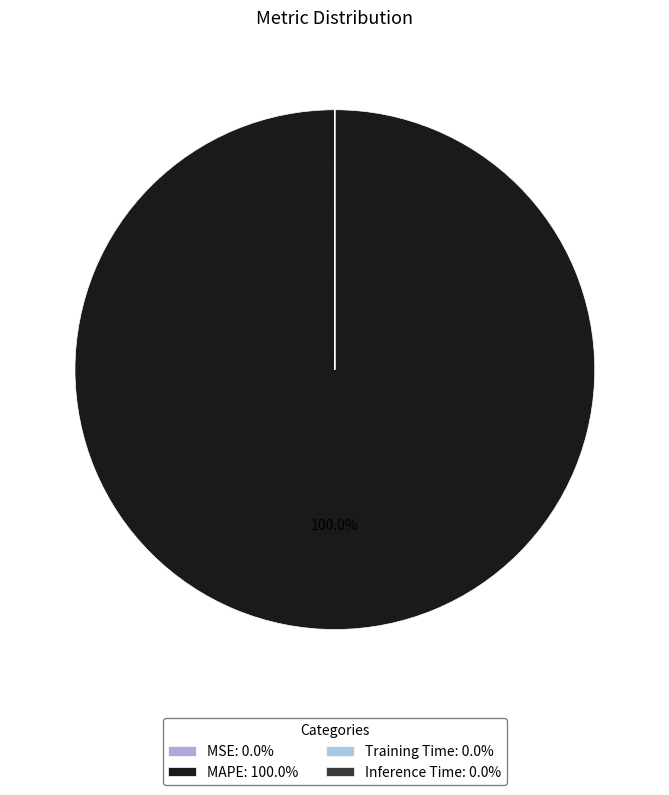

Is it true that MSE is 0% of the pie?

True